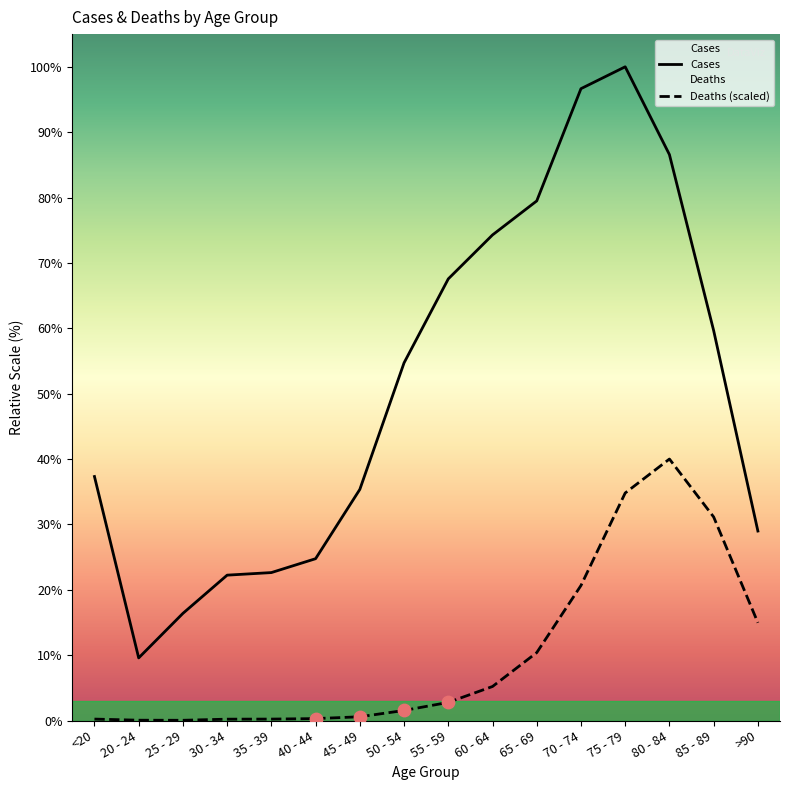

Which series has the widest spread of Y values?

Cases